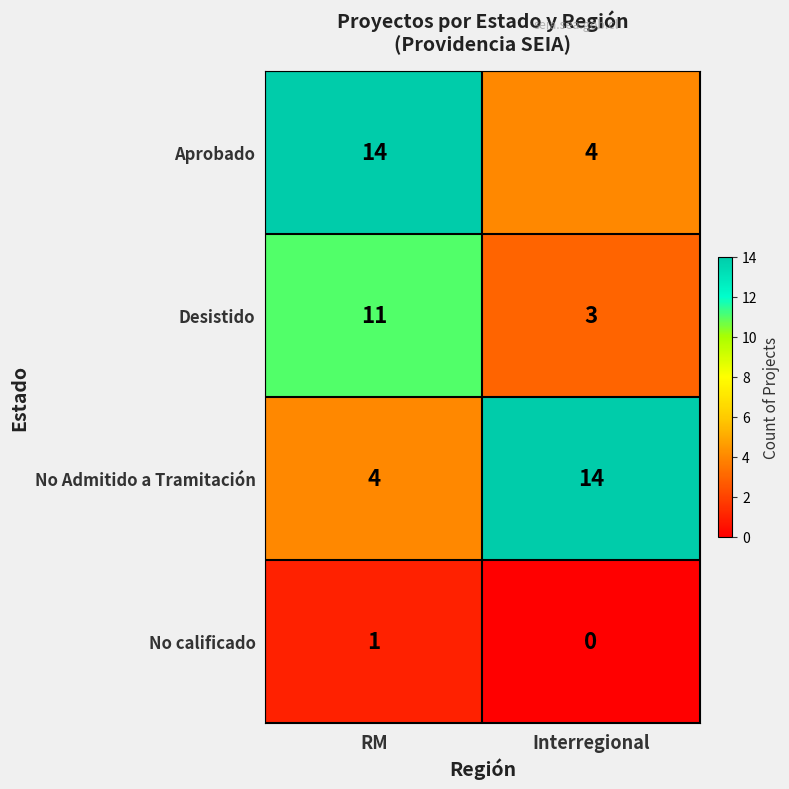

What is the difference between the highest and lowest values at RM?

13